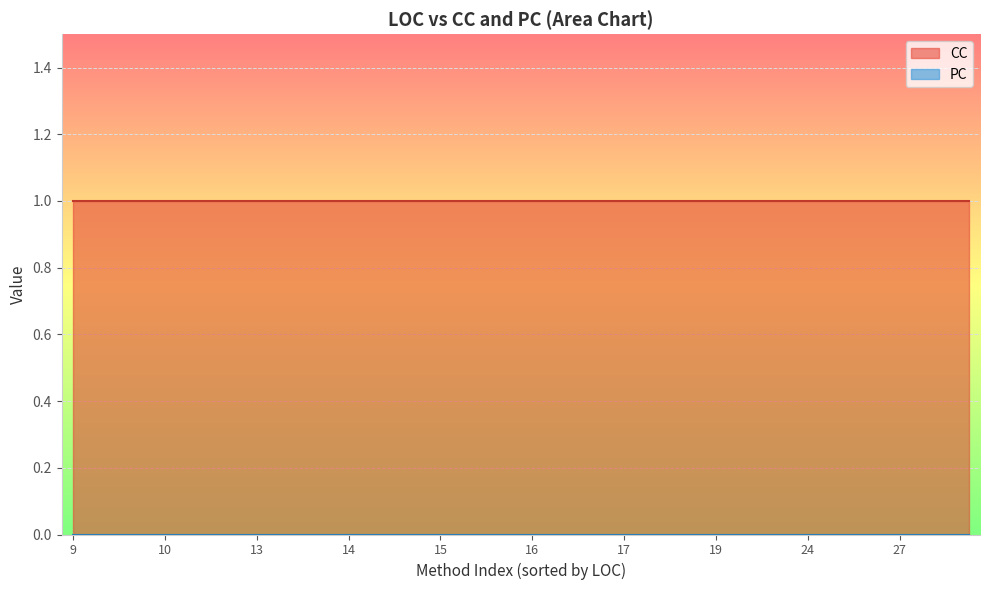

Is the value of PC at 20 greater than the value of CC at 25?

No